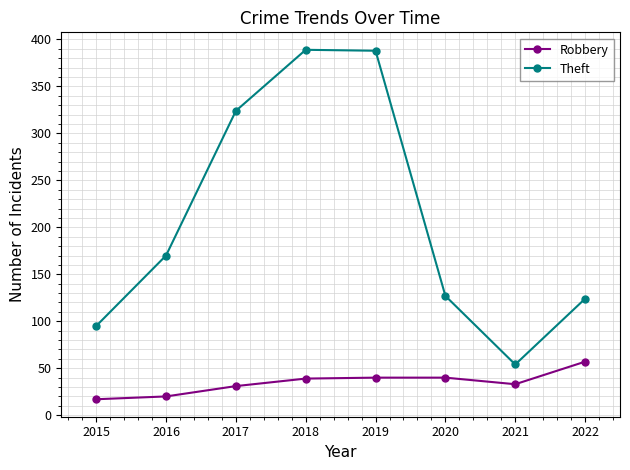

What is the difference between the maximum and second lowest values in the Theft series?

294